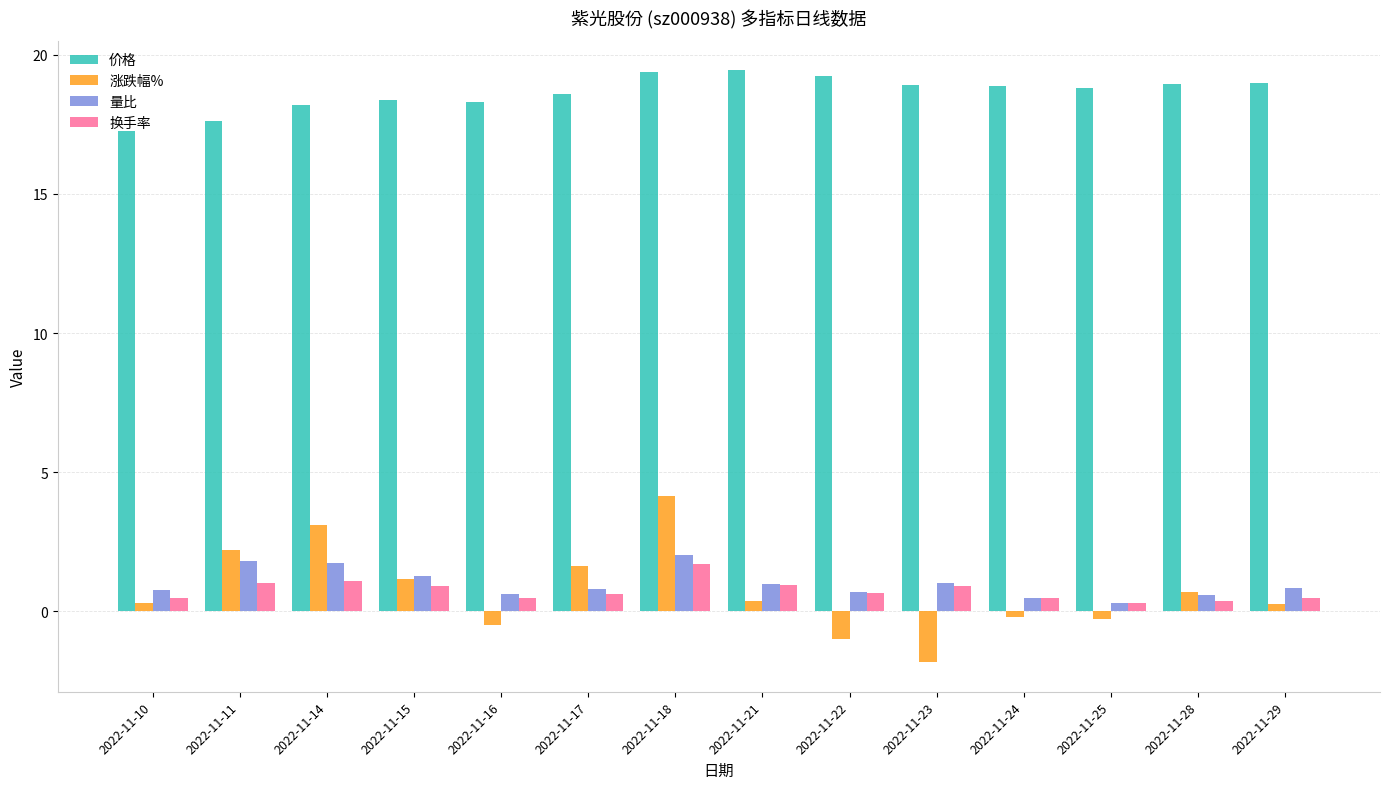

What is the greatest value displayed?

19.4